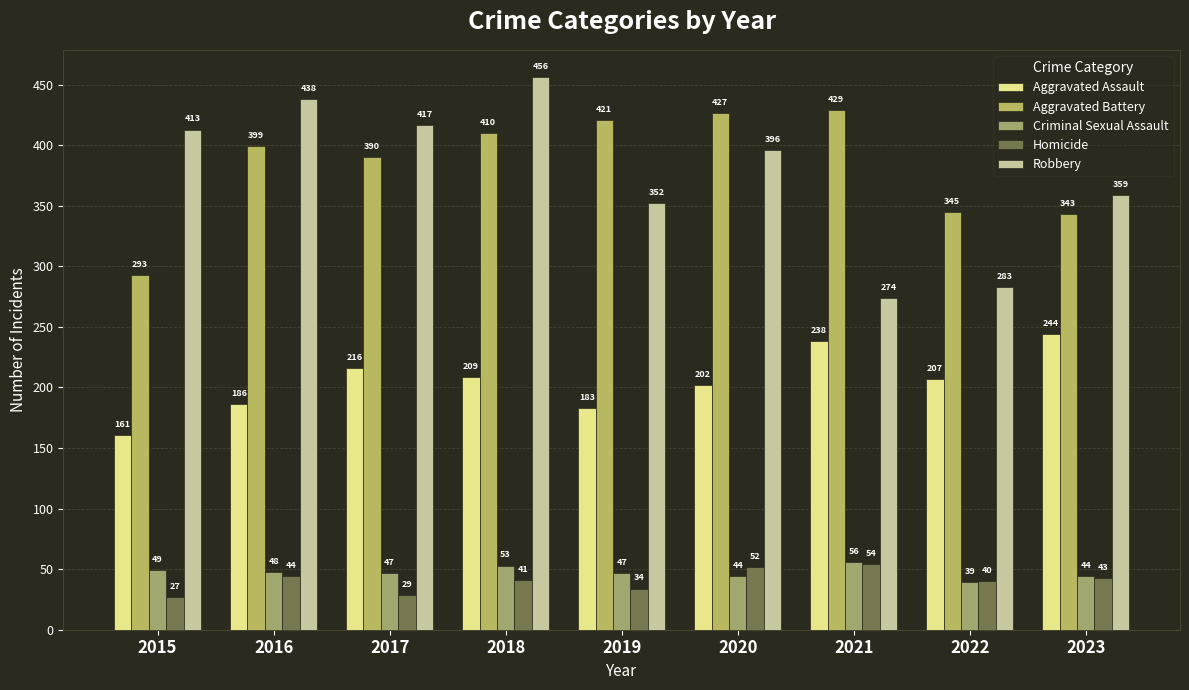

Reading left to right, what are all the values shown in this chart?

Aggravated Assault: 161	186	216	209	183	202	238	207	244
Aggravated Battery: 293	399	390	410	421	427	429	345	343
Criminal Sexual Assault: 49	48	47	53	47	44	56	39	44
Homicide: 27	44	29	41	34	52	54	40	43
Robbery: 413	438	417	456	352	396	274	283	359